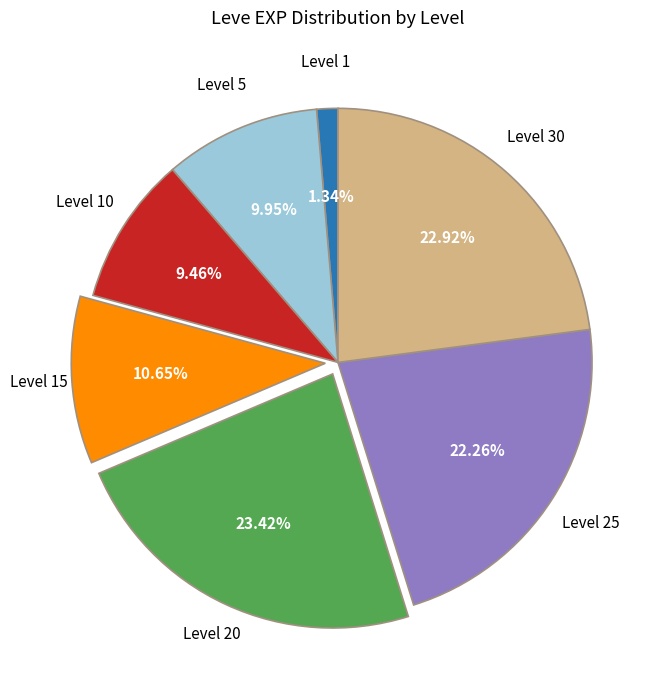

Is there a majority slice in this chart?

No